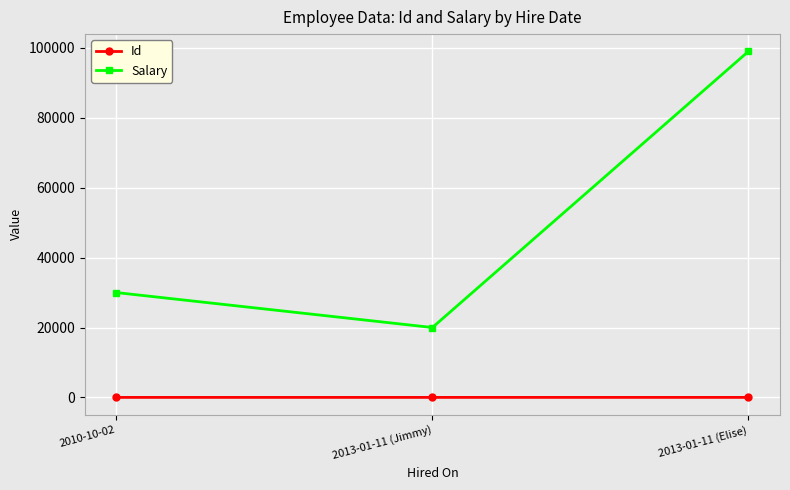

At which category is the sum across all series the highest?

2013-01-11 (Elise)